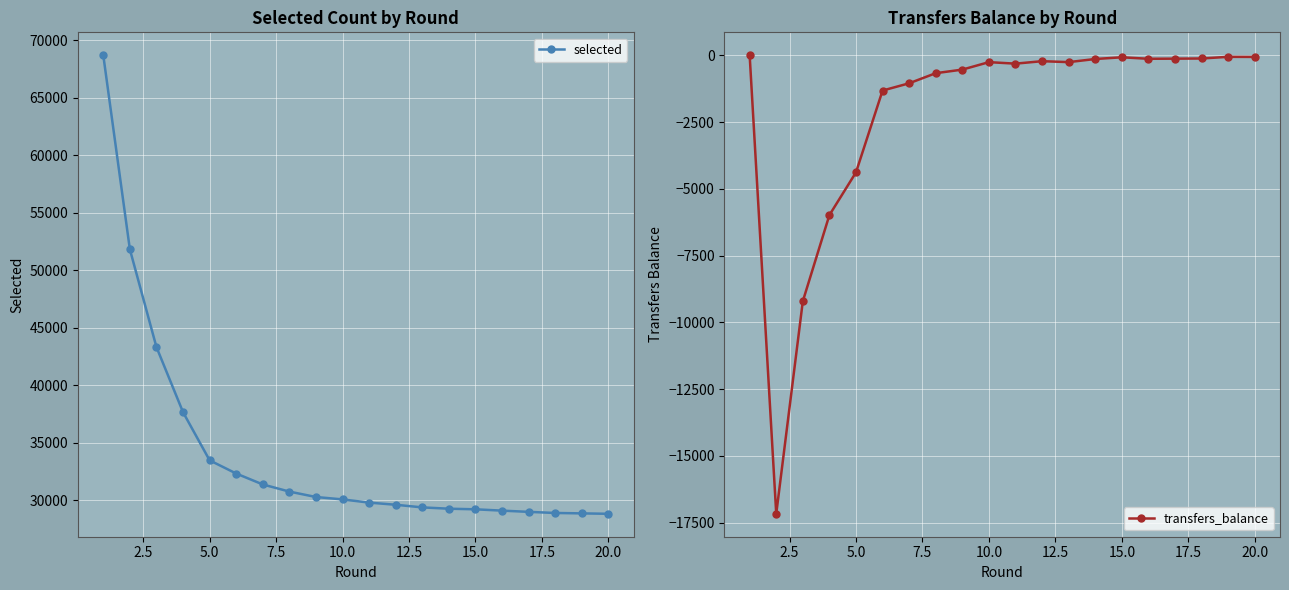

Which series has the widest spread of values?

selected